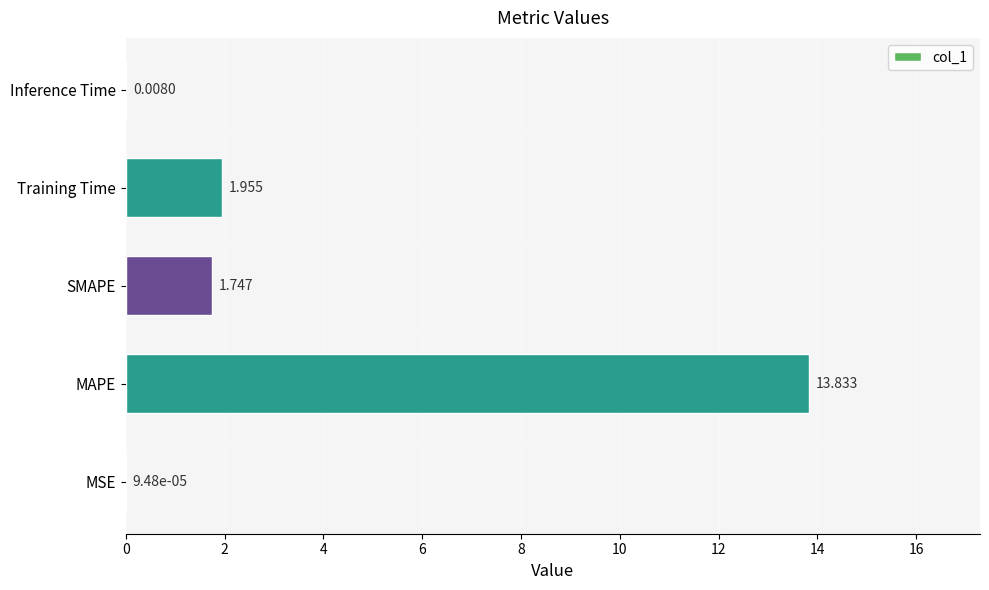

Where is the data nearest to the value 6?

Training Time